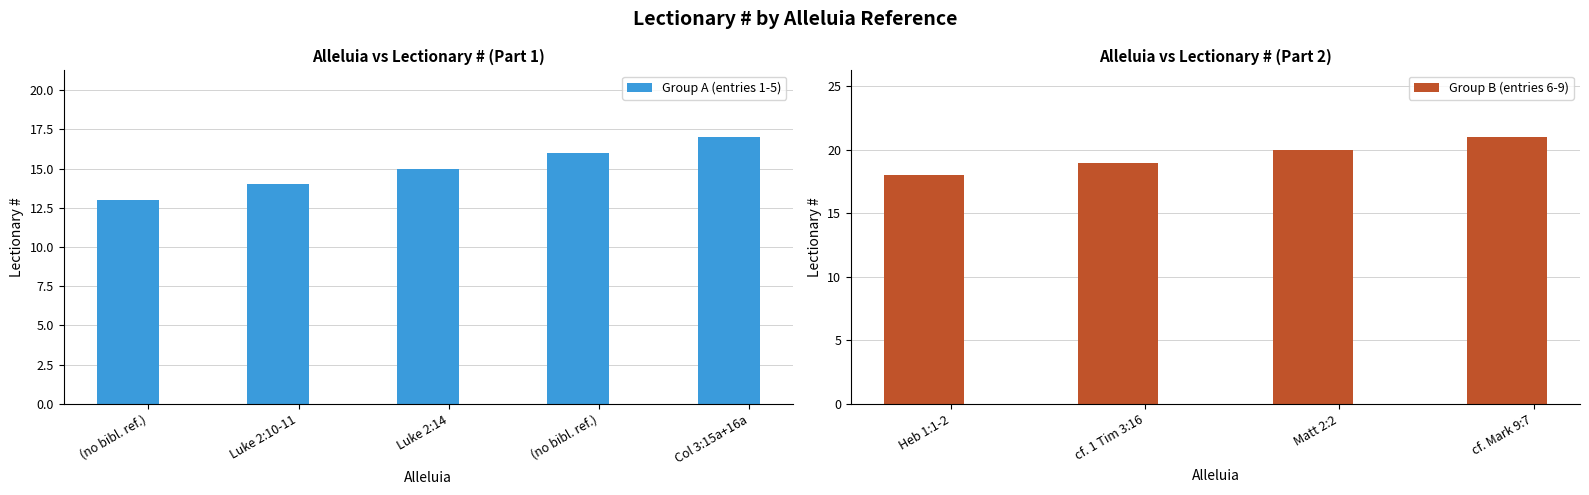

Where is the data nearest to the value 17?

Col 3:15a+16a